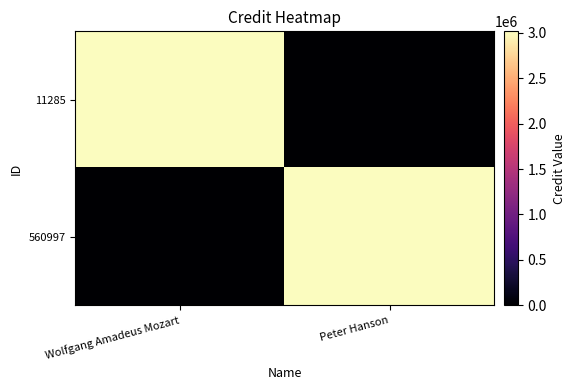

Between Wolfgang Amadeus Mozart and Peter Hanson, which series saw the biggest shift?

11285